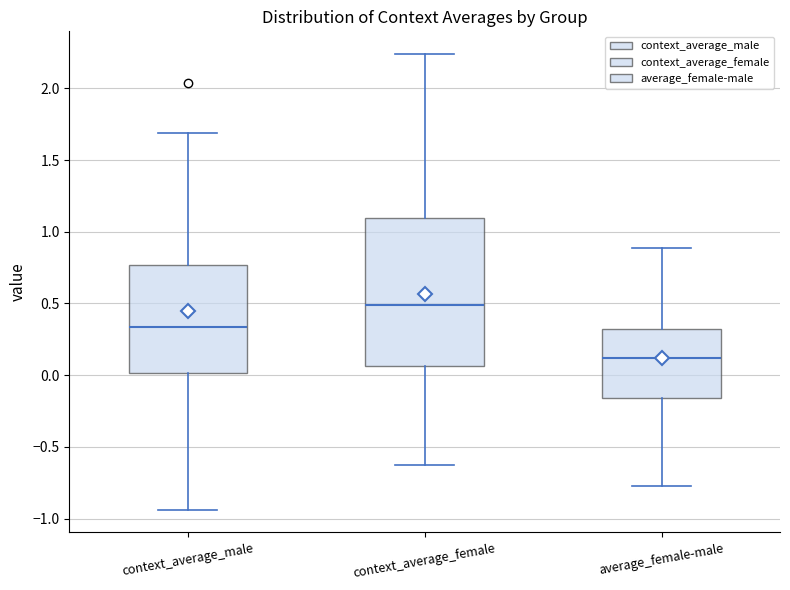

Which box's median line is the lowest?

average_female-male